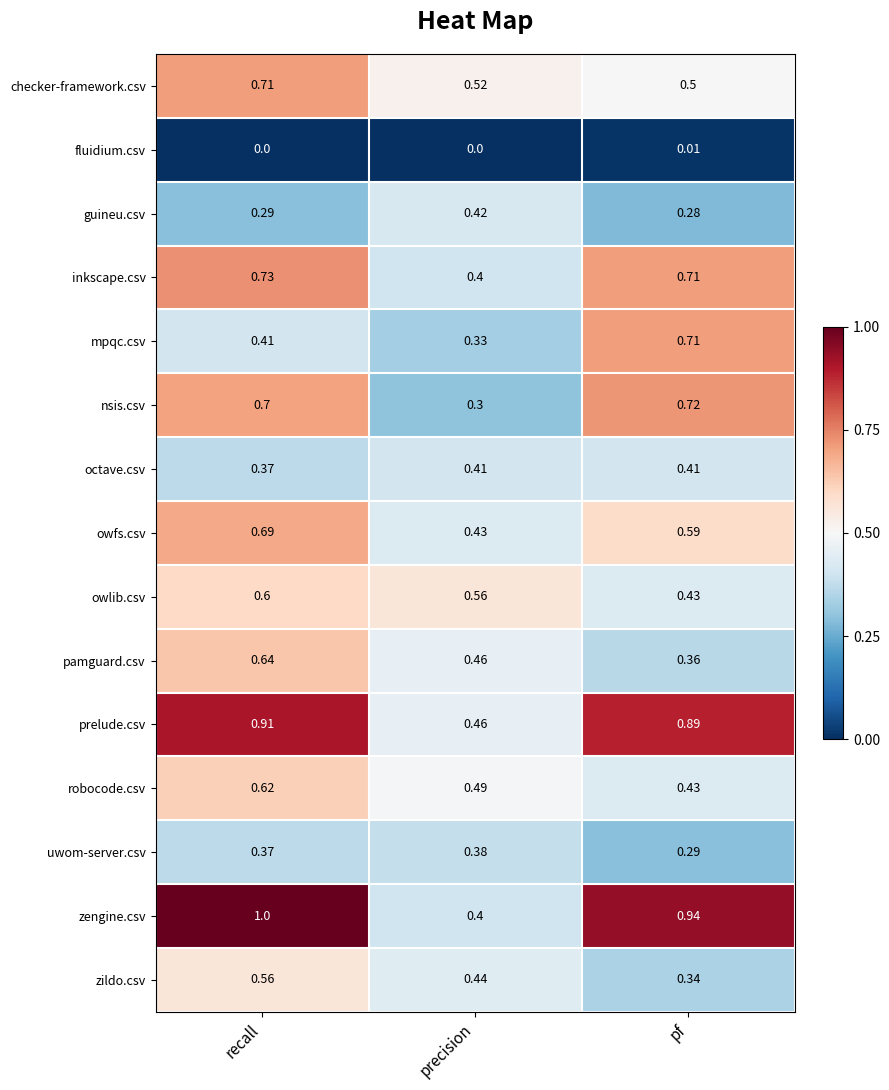

Which series changed the most between precision and pf?

zengine.csv